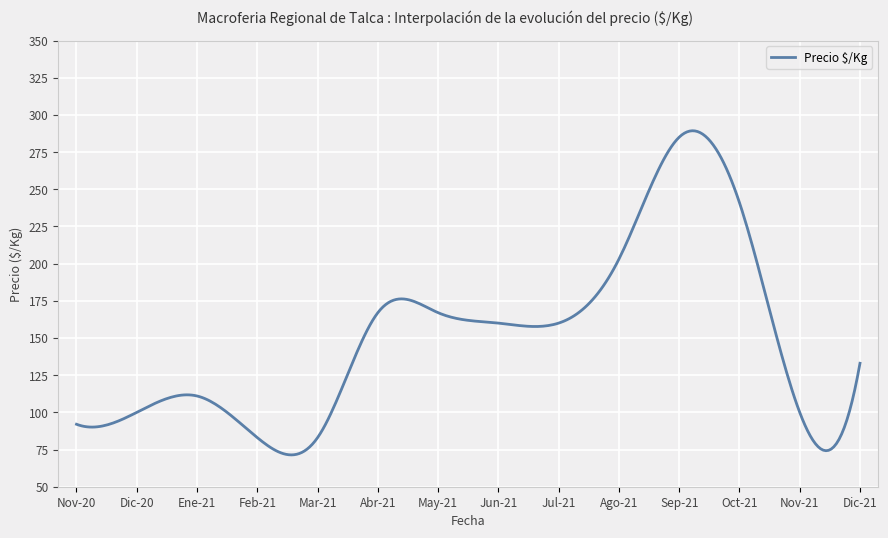

What is the minimum value shown in the chart?

71.4